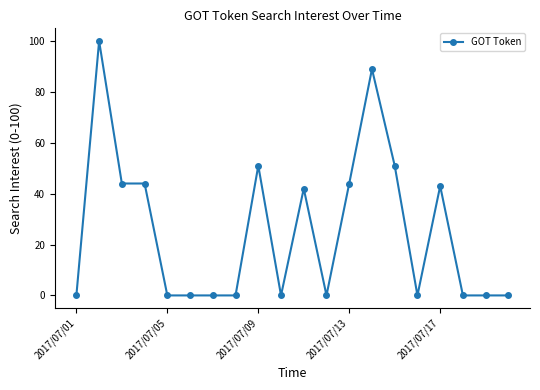

What is the maximum value shown in the chart?

100